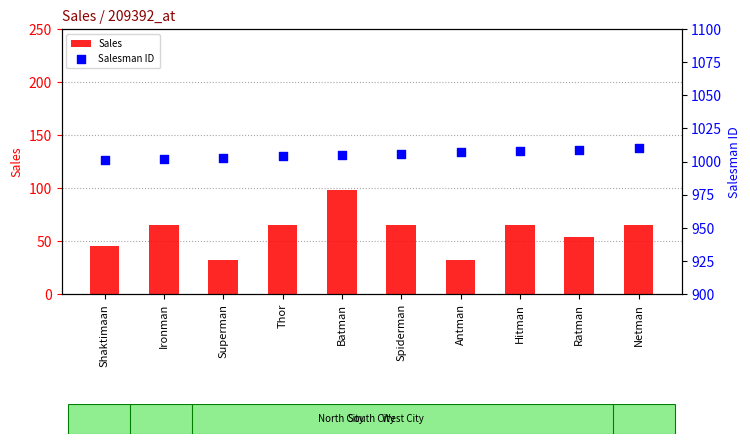

Which series reaches the minimum Y coordinate?

Sales